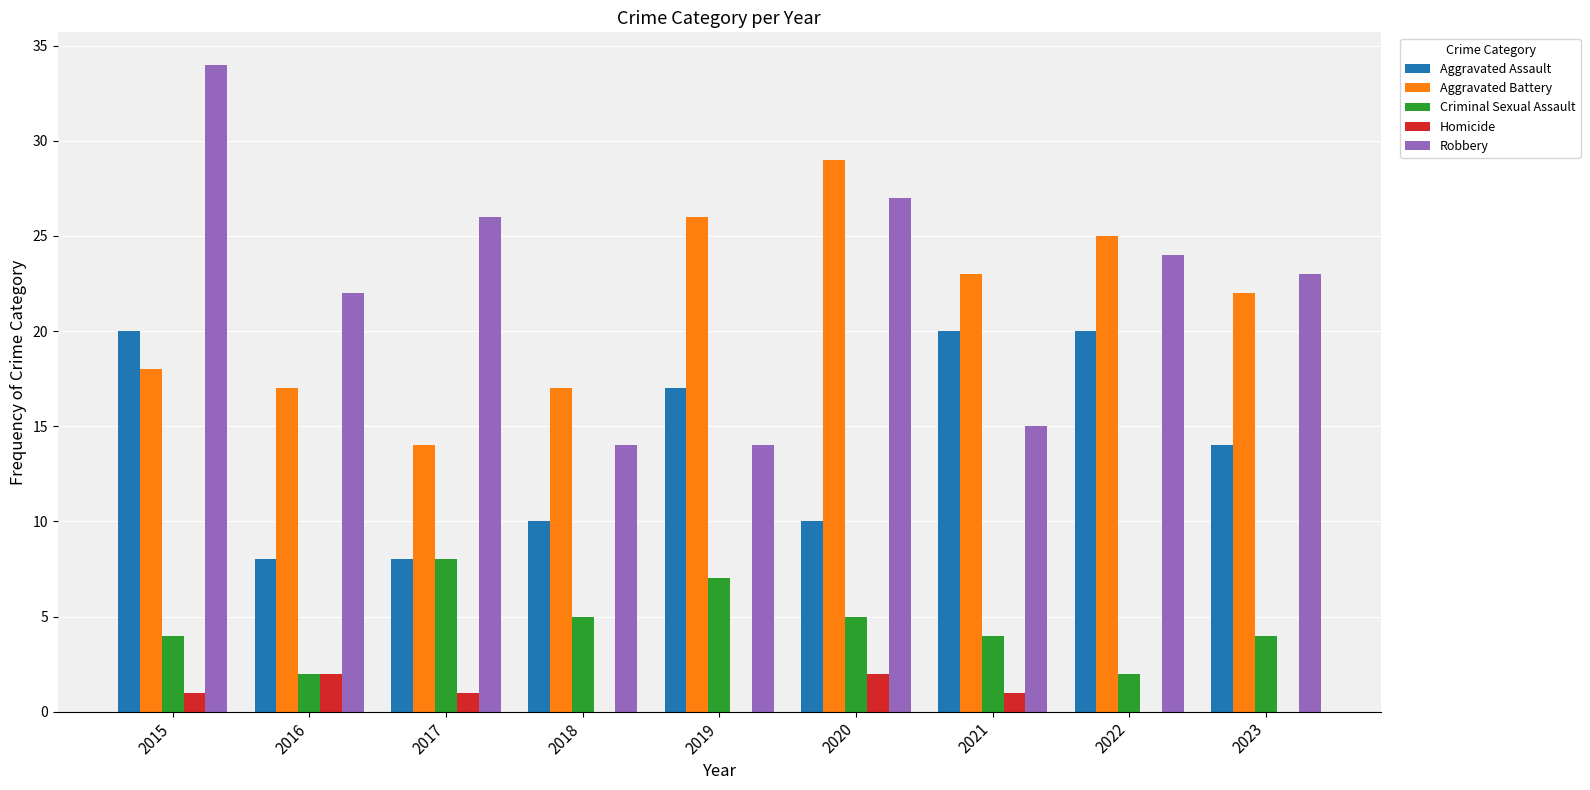

The value of Robbery at 2016 is 22. True or false?

True